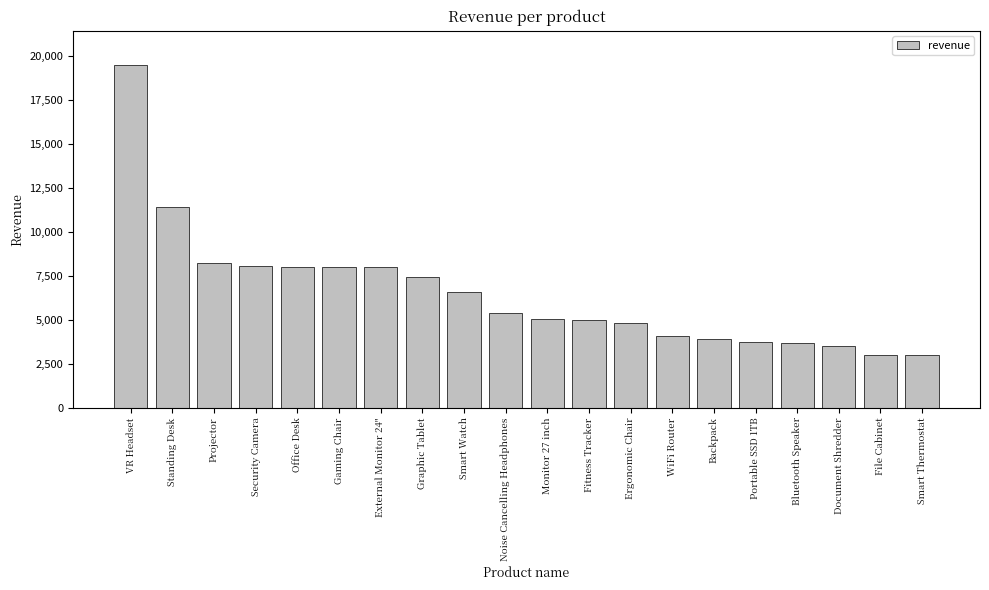

What is the ratio of the value at Fitness Tracker to the value at Security Camera?

0.6